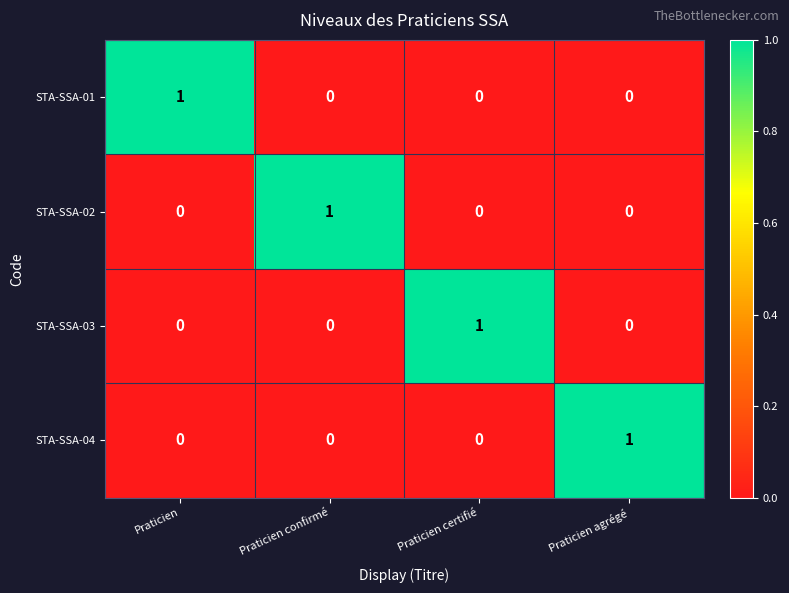

How many STA-SSA-01 values are between 0 and 1?

4